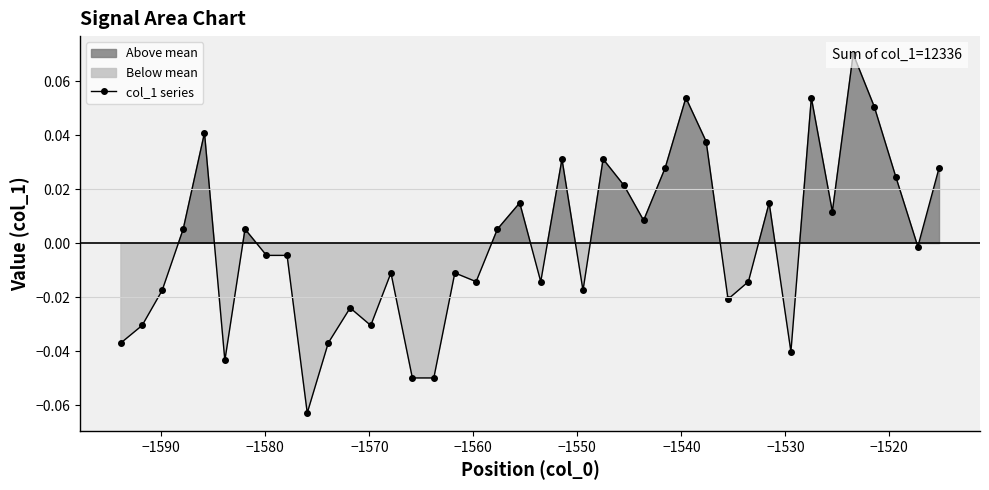

Does the chart have visible grid lines?

No